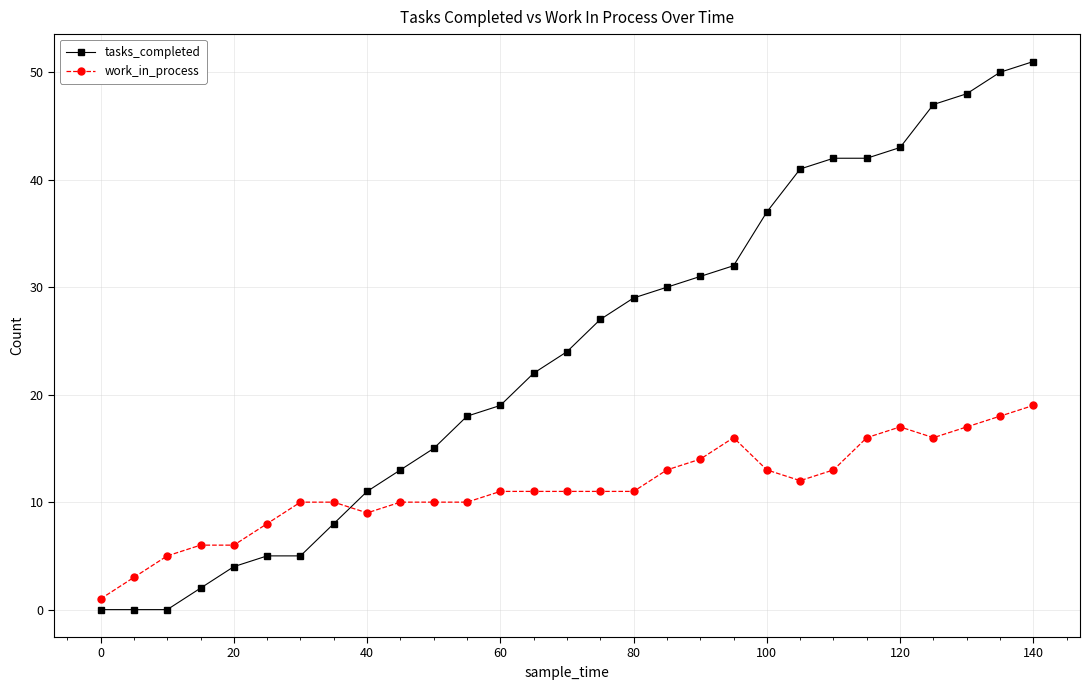

What is the difference between the maximum and minimum values in the work_in_process series?

18